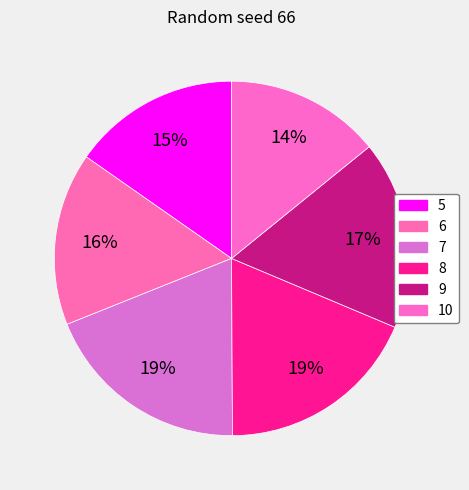

True or false: 6 accounts for 16% of the total.

True